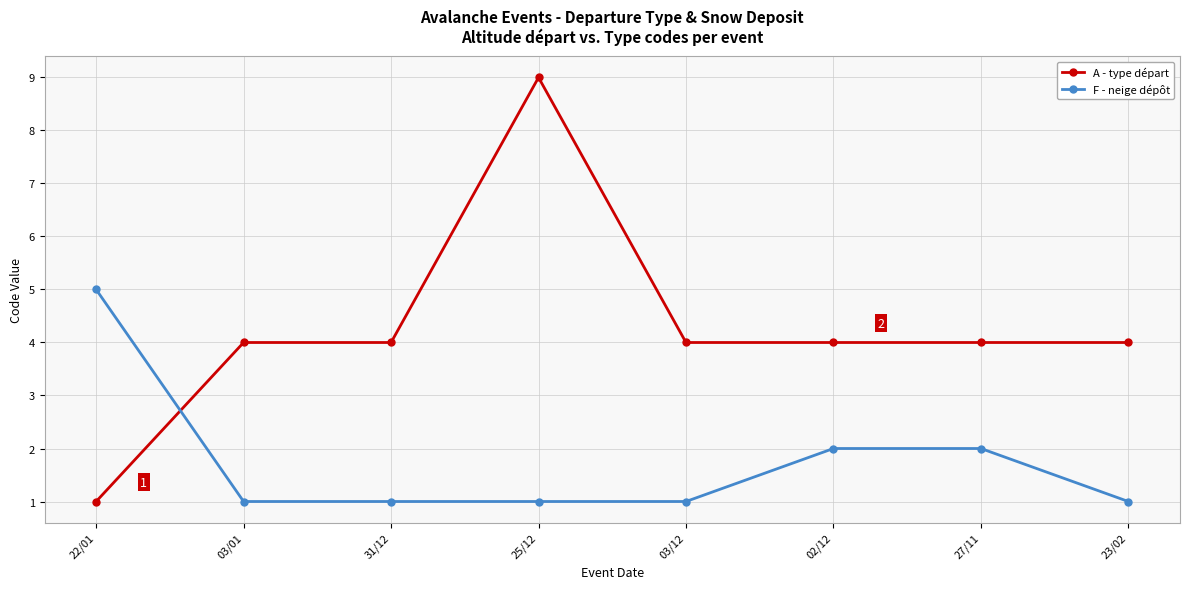

How many distinct data groups are displayed?

2